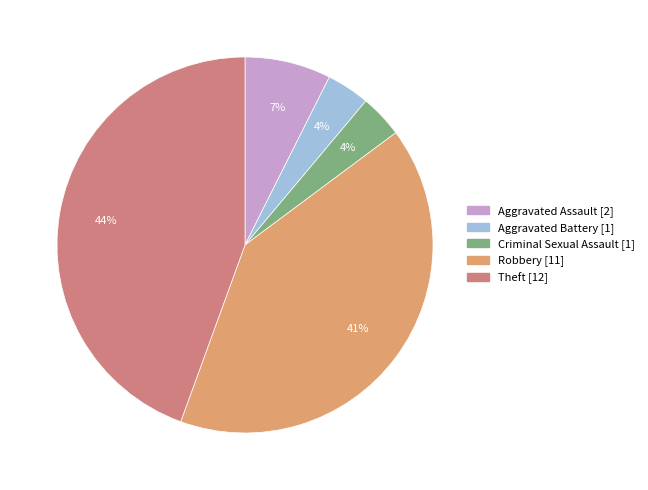

Approximately how many times larger is the value at Robbery compared to Criminal Sexual Assault?

11.0